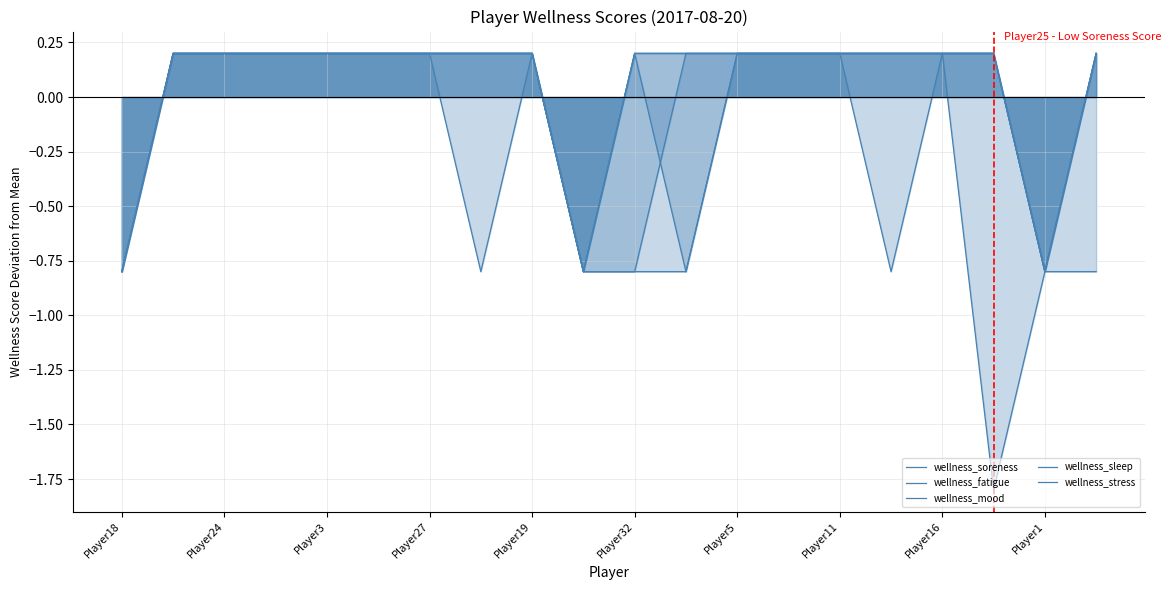

How many values in wellness_stress are below zero?

4